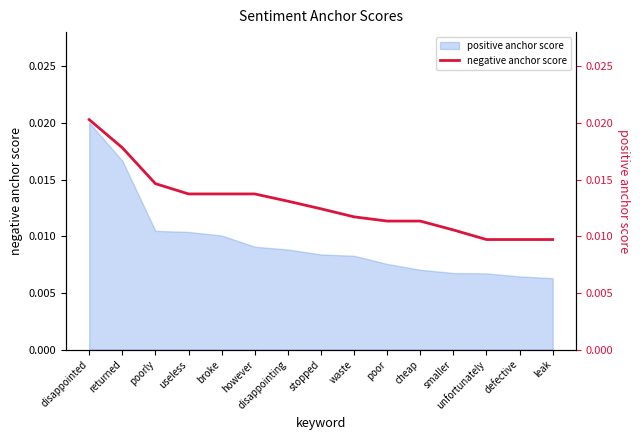

List the labels in order of value, smallest first.

unfortunately, defective, leak, smaller, poor, cheap, waste, stopped, disappointing, useless, broke, however, poorly, returned, disappointed